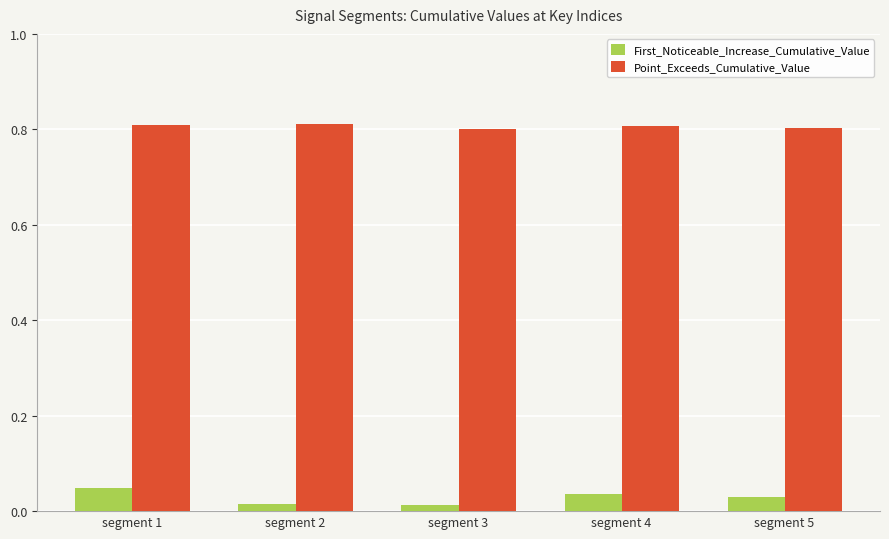

What are all the series names shown in the legend?

First_Noticeable_Increase_Cumulative_Value, Point_Exceeds_Cumulative_Value